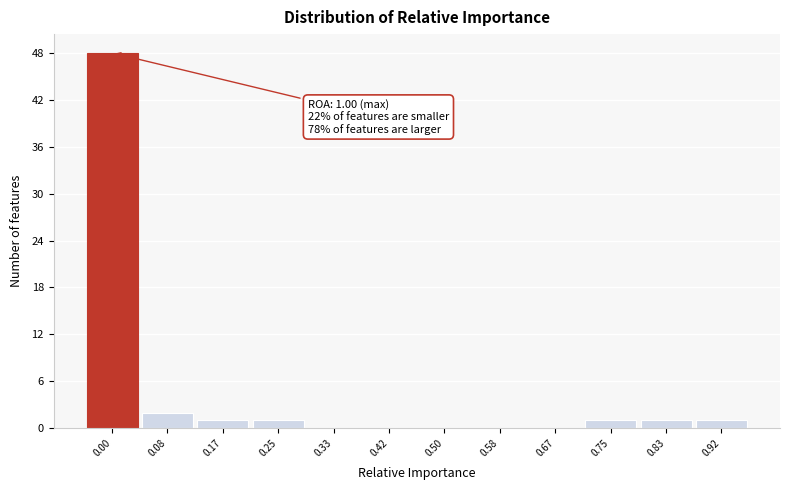

Reading left to right, list all the values displayed in this chart.

0.00=48	0.08=2	0.17=1	0.25=1	0.33=0	0.42=0	0.50=0	0.58=0	0.67=0	0.75=1	0.83=1	0.92=1